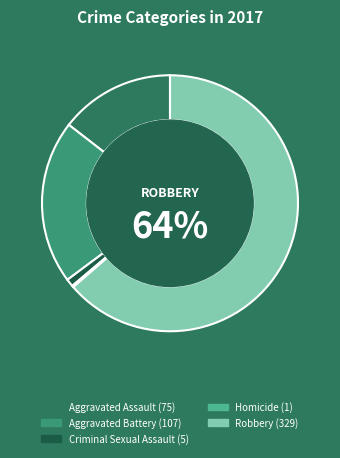

Does Robbery represent more than half of the total?

Yes